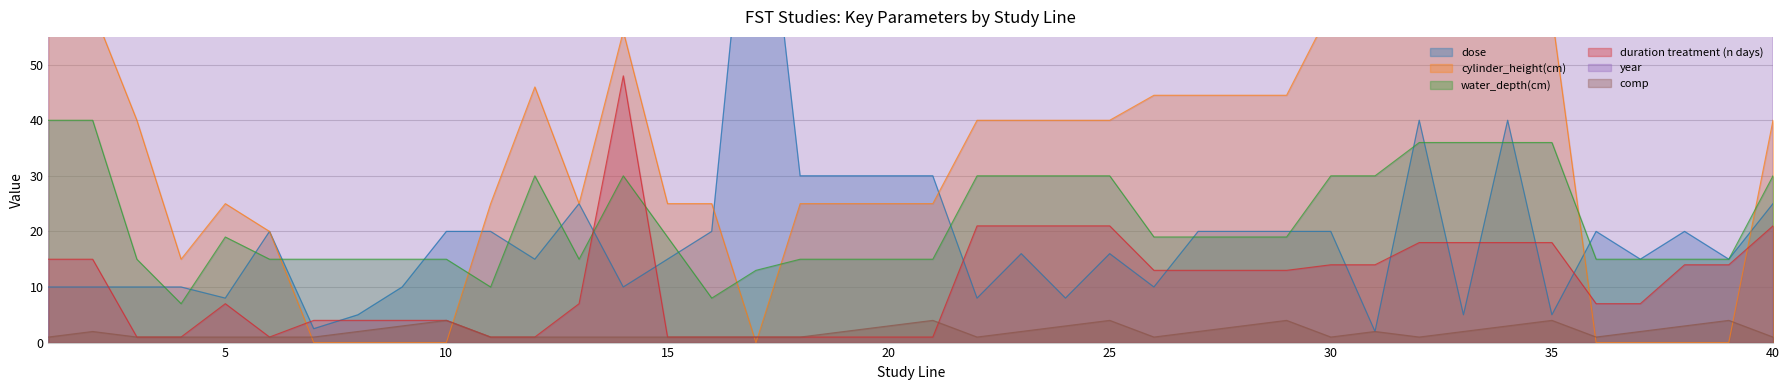

True or false: cylinder_height(cm) and duration treatment (n days) intersect in this chart.

True